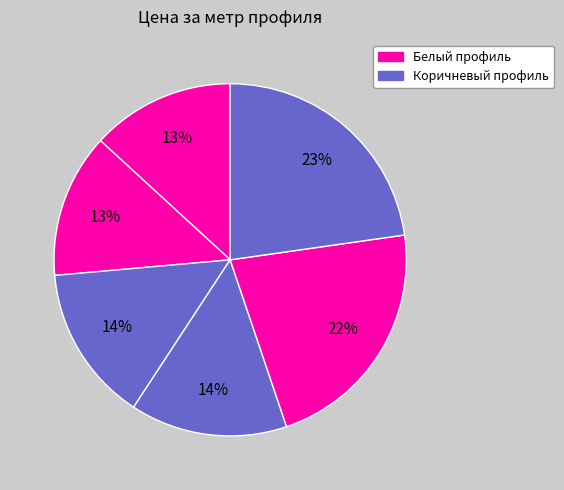

Is there any slice that represents more than half of the pie?

No